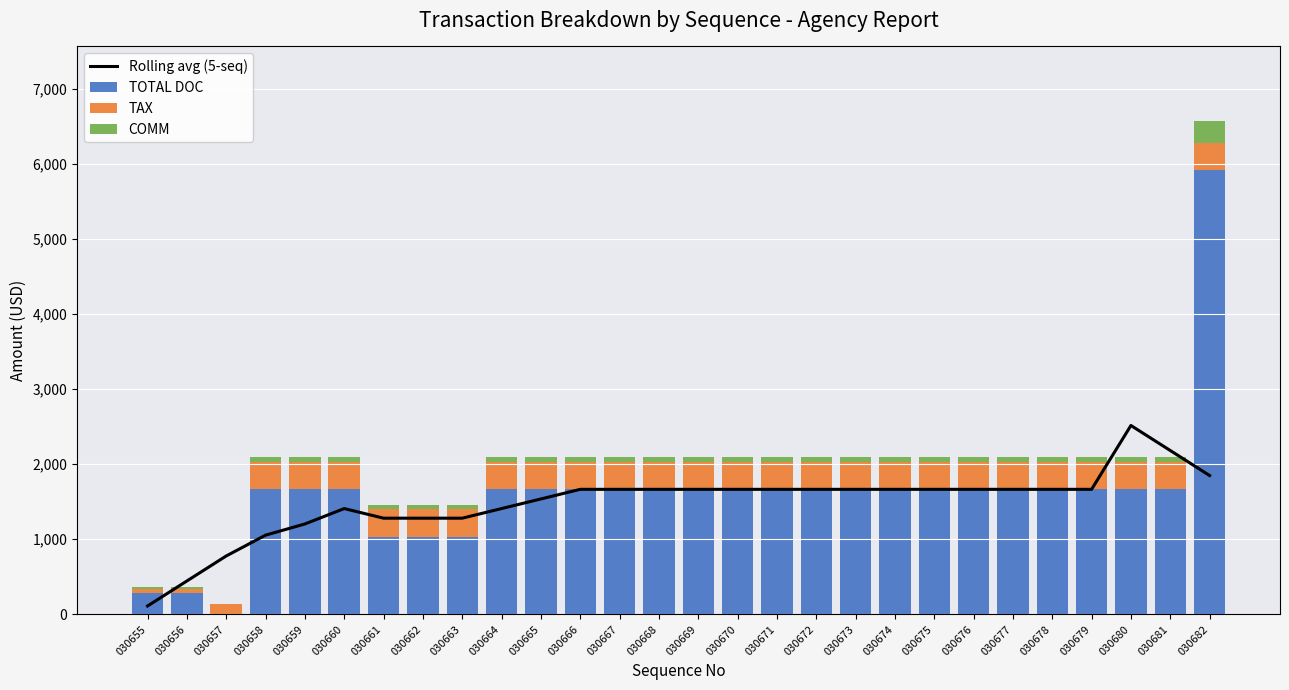

What is the value of the Rolling avg (5-seq) bar at the 28th from the left?

1849.0